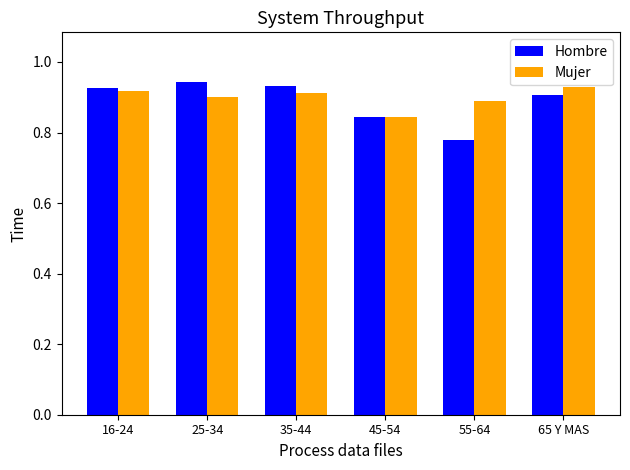

Which series changed the most between 45-54 and 55-64?

Hombre